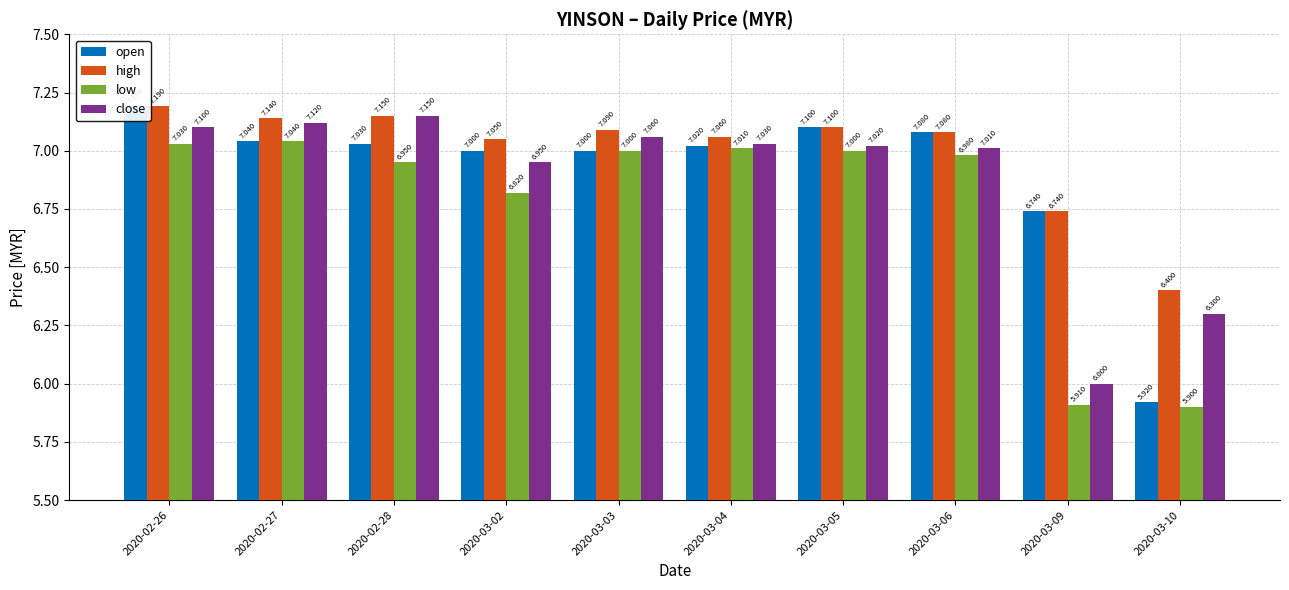

What is the difference between the maximum and minimum values in the high series?

0.8